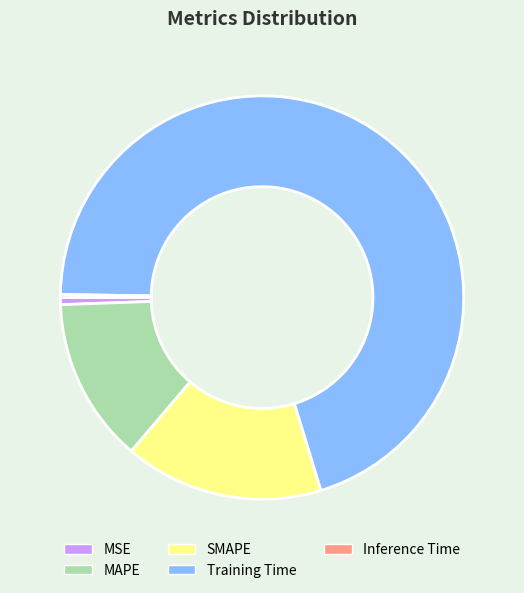

True or false: MSE accounts for 1% of the total.

True